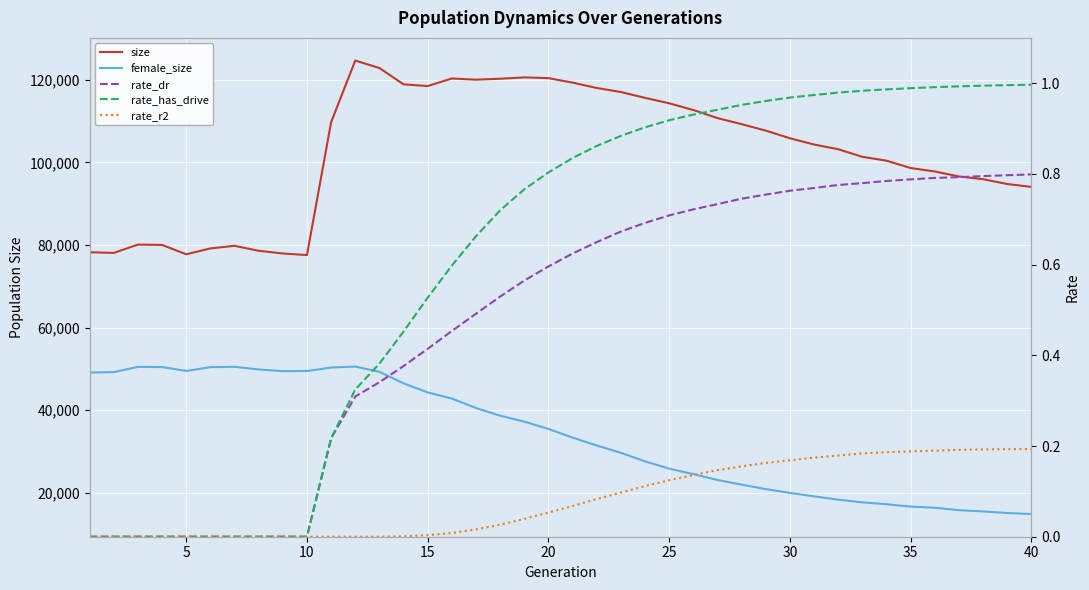

What is the maximum value for rate_has_drive?

1.0